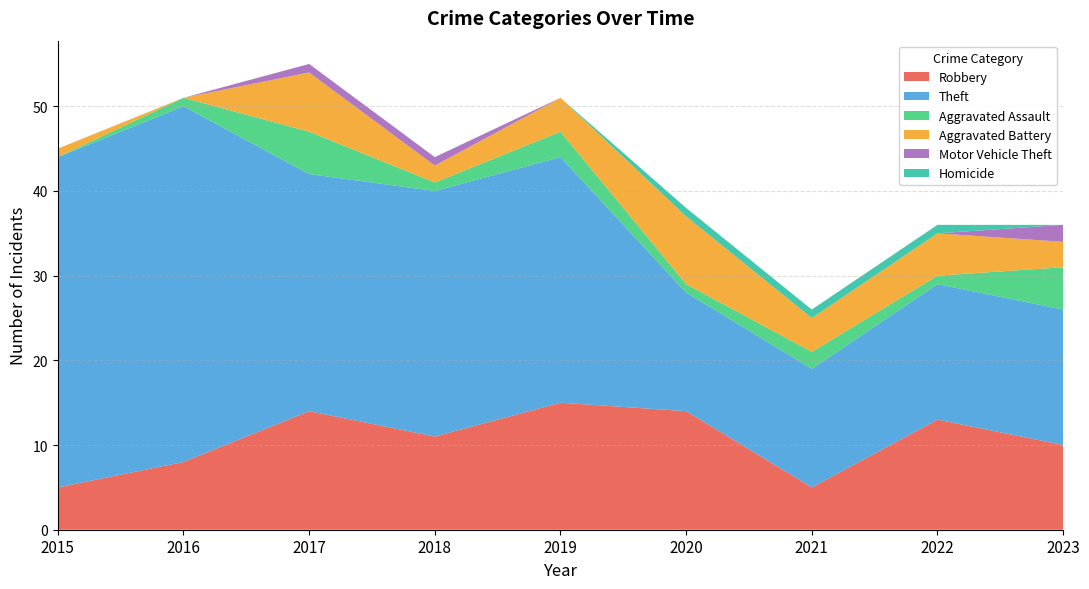

Reading right to left, extract all data points from this chart.

Robbery: 10	13	5	14	15	11	14	8	5
Theft: 16	16	14	14	29	29	28	42	39
Aggravated Assault: 5	1	2	1	3	1	5	1	0
Aggravated Battery: 3	5	4	8	4	2	7	0	1
Motor Vehicle Theft: 2	0	0	0	0	1	1	0	0
Homicide: 0	1	1	1	0	0	0	0	0